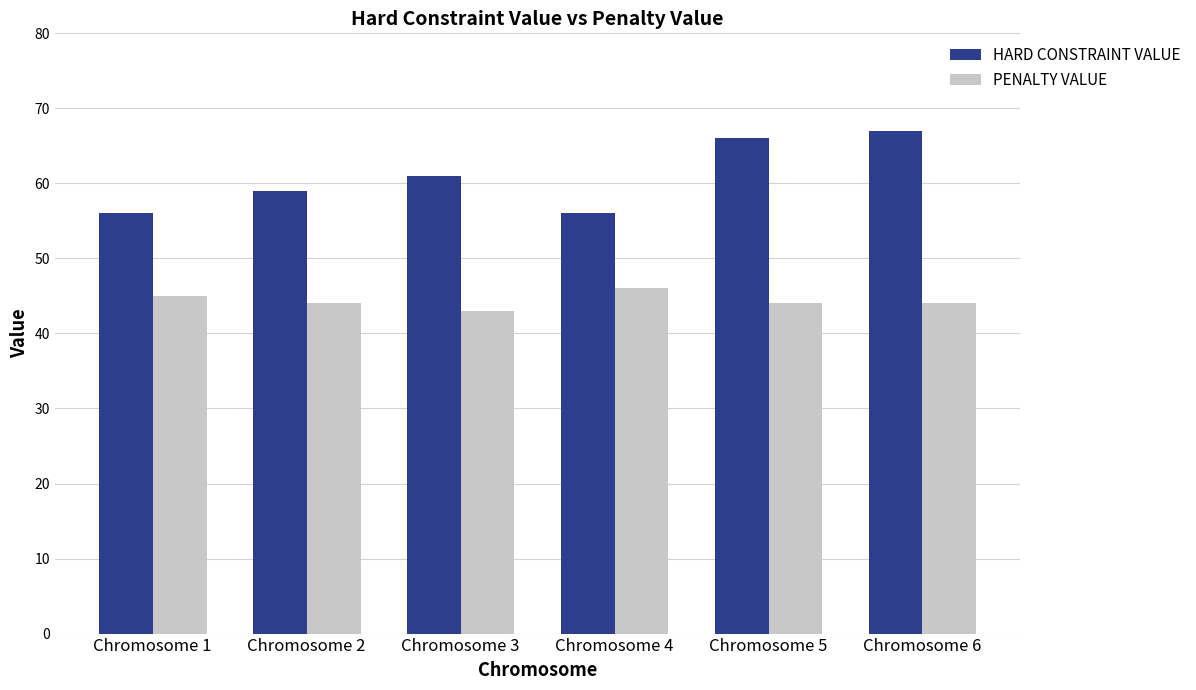

The value of PENALTY VALUE at Chromosome 3 is 43. True or false?

True